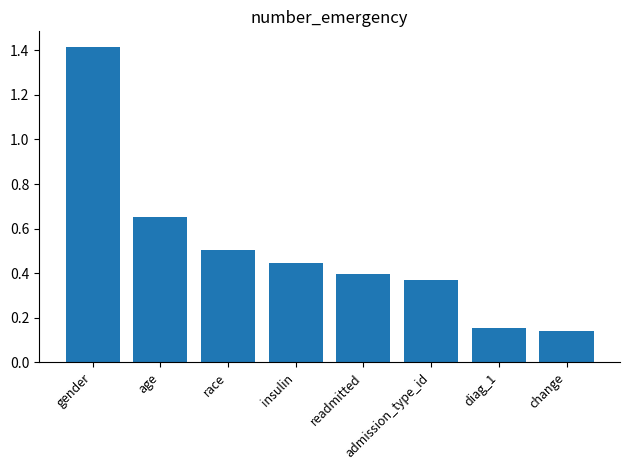

What is the change in value from insulin to diag_1?

-0.3